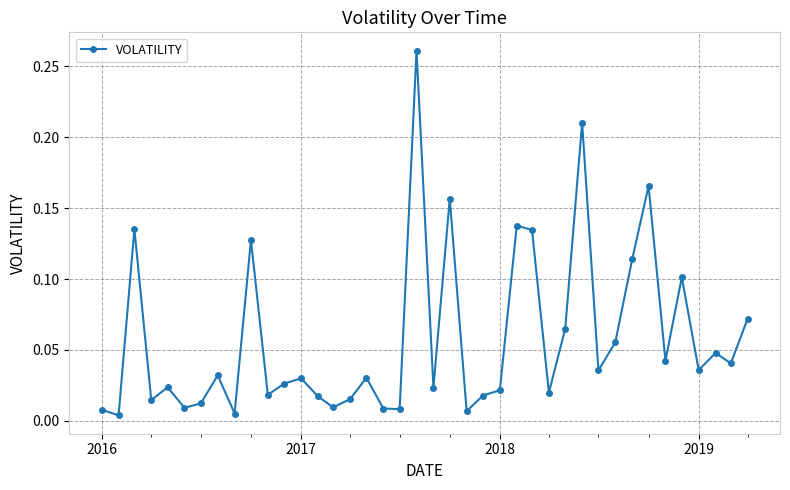

What is the sum of all values?

2.3